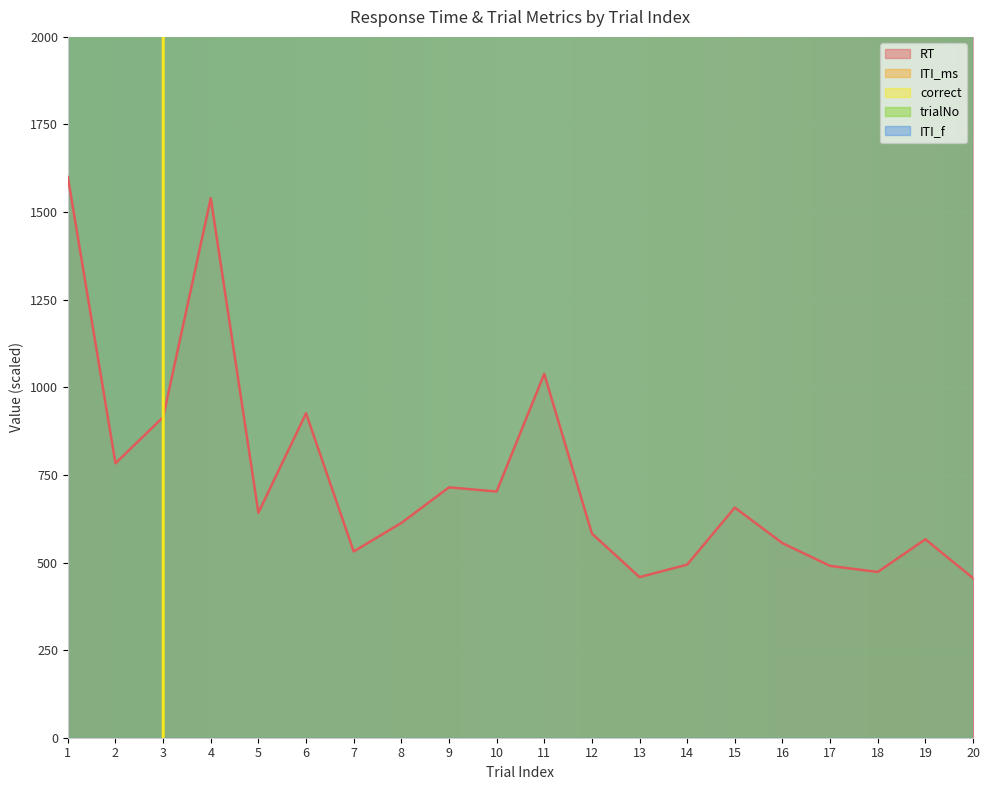

What is the spread (max minus min) of values at 8?

1279387.1